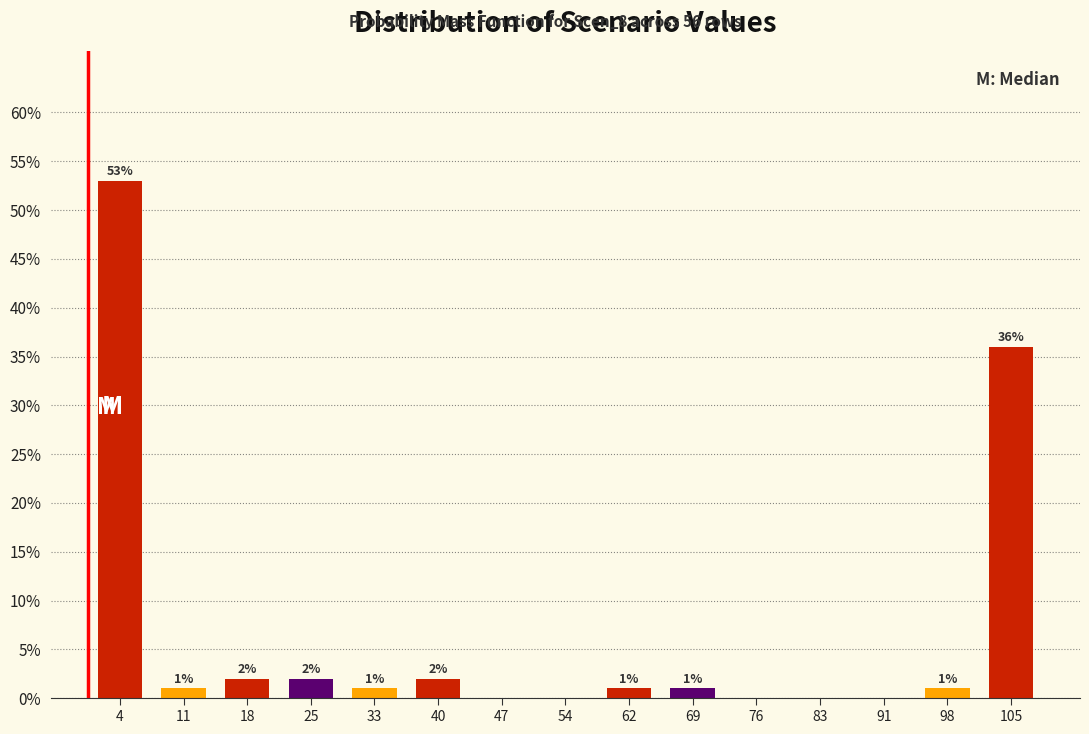

Which range on the x-axis has the tallest bar?

0 to 7